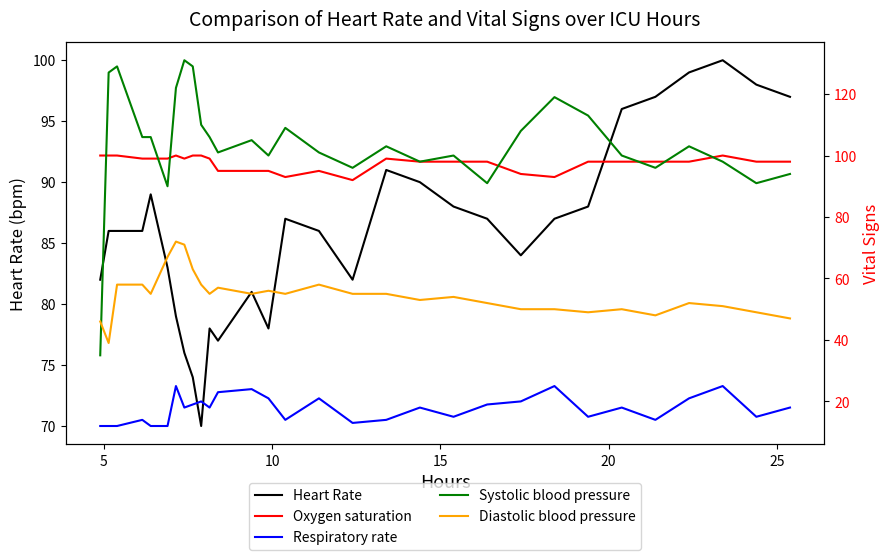

What is the lowest value of the Heart Rate series?

70